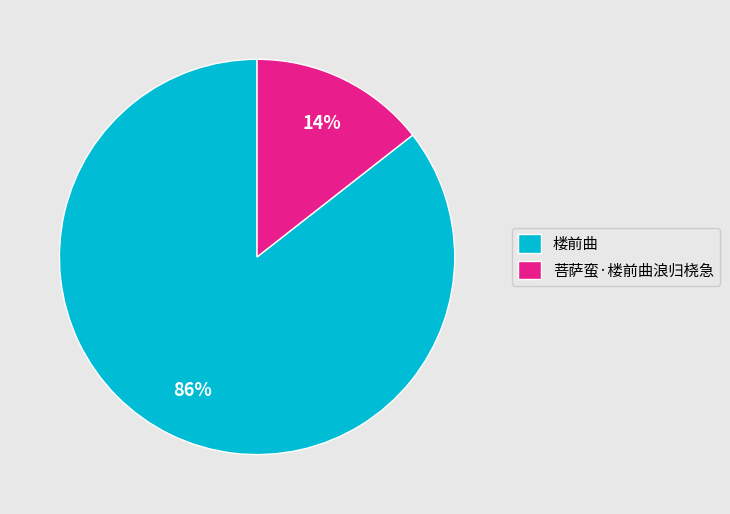

To the nearest percent, what is the average slice percentage?

50%